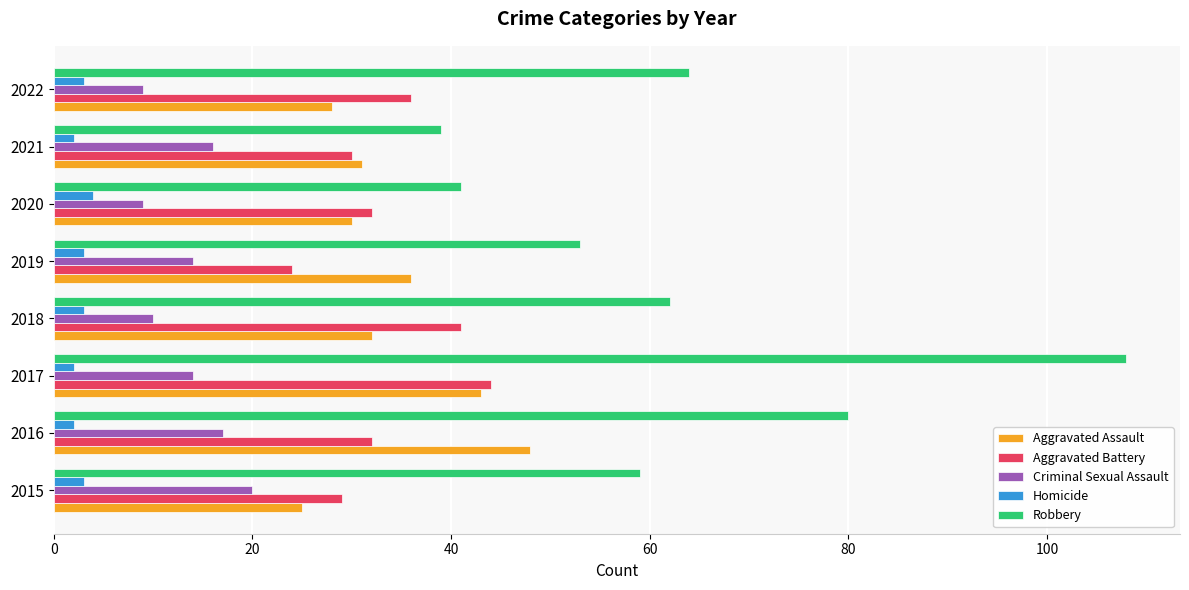

How many categories are shown in the chart?

8